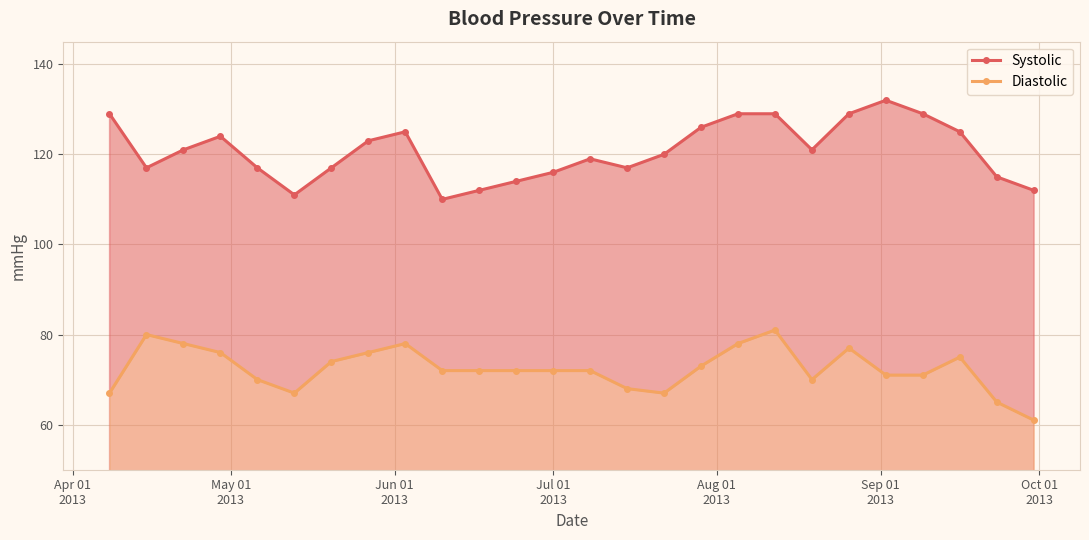

What are all the series names shown in the legend?

Systolic, Diastolic